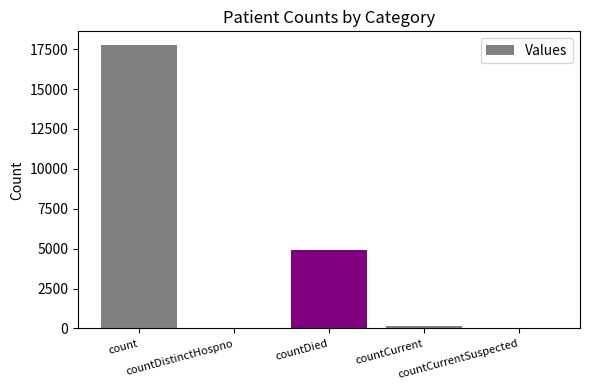

The chart shows a value of -11722 at countCurrentSuspected. True or false?

False